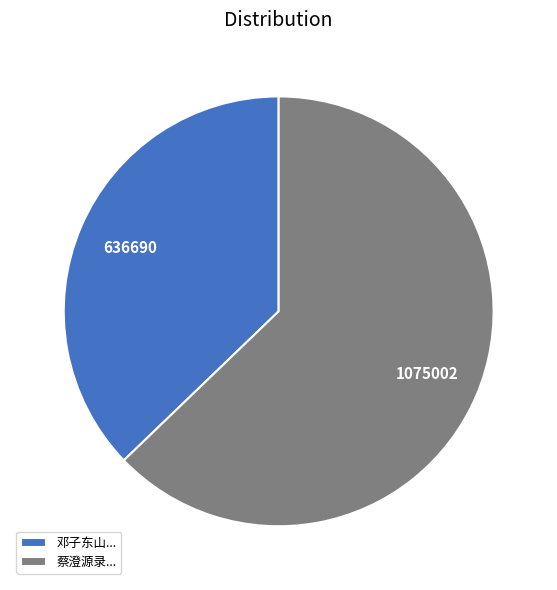

What is the majority slice?

蔡澄源录...